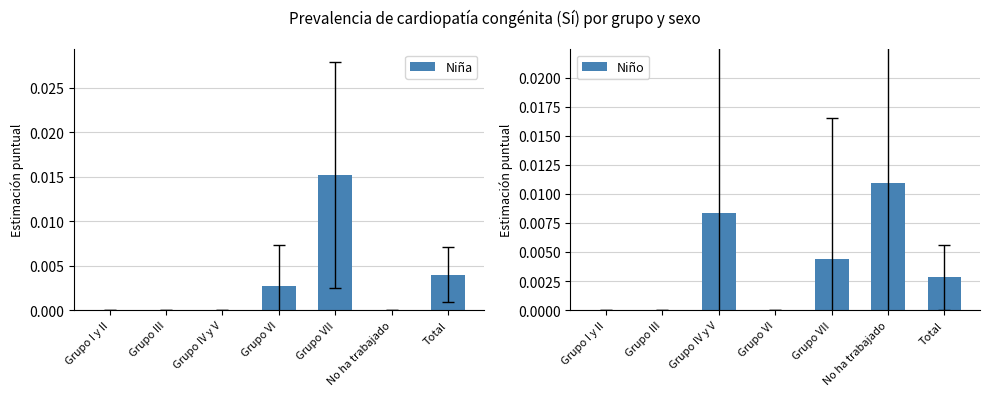

Is it true that Niña equals 0.0 at Grupo III?

True